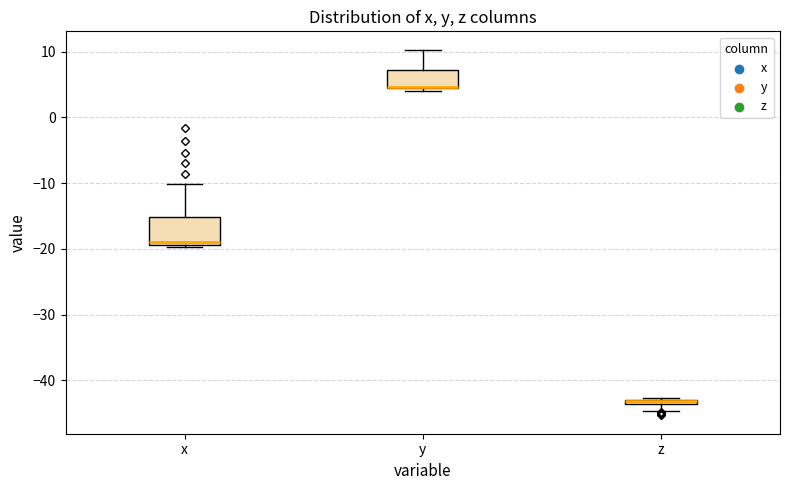

Which box is the tallest, from its lower edge to its upper edge?

x